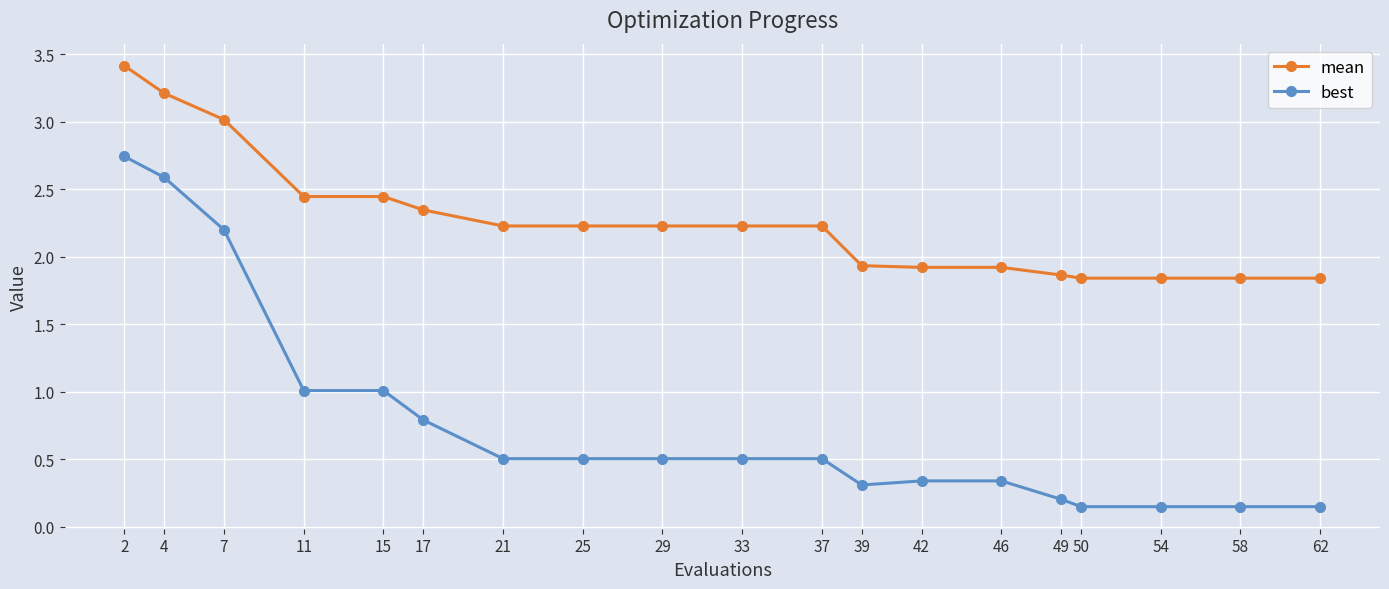

How many data points in mean are less than 2?

8